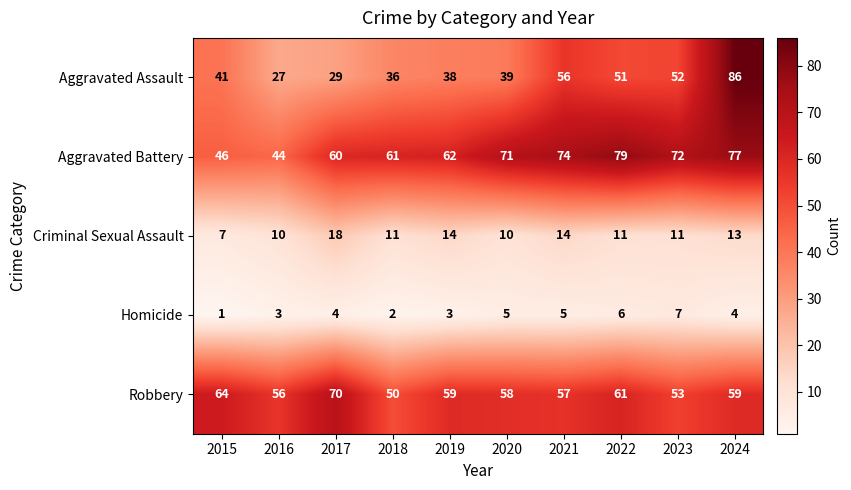

What is the difference between the highest and lowest values at 2023?

65